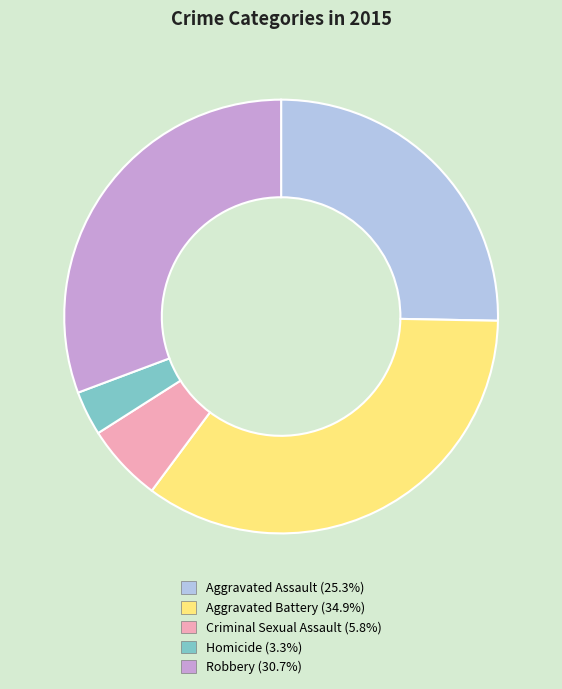

Which category has the smallest portion of the pie?

Homicide